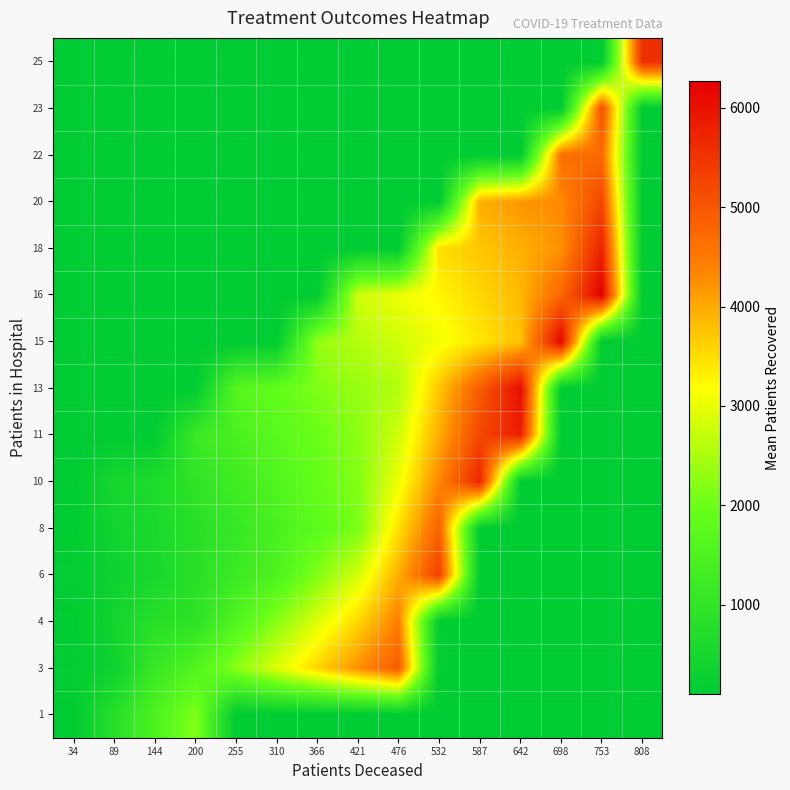

Reading right to left, transcribe all the data shown in this chart.

1: 808=99.0	753=99.0	698=99.0	642=99.0	587=99.0	532=99.0	476=99.0	421=99.0	366=99.0	310=99.0	255=99.0	200=2199.0	144=1502.4	89=805.7	34=109.1
3: 808=99.0	753=99.0	698=99.0	642=99.0	587=99.0	532=99.0	476=4925.0	421=4253.0	366=3581.0	310=2909.0	255=2237.0	200=1565.0	144=1127.7	89=343.0	34=150.1
4: 808=99.0	753=99.0	698=99.0	642=99.0	587=99.0	532=99.0	476=4440.4	421=3551.6	366=2896.4	310=2241.3	255=1586.1	200=931.0	144=841.0	89=428.0	34=99.0
6: 808=99.0	753=99.0	698=99.0	642=99.0	587=99.0	532=5312.0	476=3955.8	421=2833.3	366=2178.1	310=1523.0	255=1183.0	200=856.7	144=544.0	89=352.0	34=160.0
8: 808=99.0	753=99.0	698=99.0	642=99.0	587=99.0	532=4827.4	476=3471.2	421=2115.0	366=1775.0	310=1435.0	255=1095.0	200=848.2	144=601.5	89=422.5	34=99.0
10: 808=99.0	753=99.0	698=99.0	642=99.0	587=5699.0	532=4342.8	476=3046.0	421=2176.5	366=1924.0	310=1584.0	255=1274.0	200=966.5	144=659.0	89=493.0	34=99.0
11: 808=99.0	753=99.0	698=99.0	642=5789.5	587=5214.4	532=3977.0	476=2799.0	421=2238.0	366=1985.5	310=1733.0	255=1453.0	200=1186.8	144=99.0	89=99.0	34=99.0
13: 808=99.0	753=99.0	698=99.0	642=6086.0	587=4908.0	532=3730.0	476=2552.0	421=2367.6	366=2151.3	310=1880.5	255=1647.6	200=99.0	144=99.0	89=99.0	34=99.0
15: 808=99.0	753=99.0	698=6176.5	642=3767.0	587=3424.2	532=3081.4	476=2817.8	421=2574.2	366=2341.3	310=99.0	255=99.0	200=99.0	144=99.0	89=99.0	34=99.0
16: 808=99.0	753=6267.0	698=4757.3	642=3855.6	587=3561.8	532=3268.0	476=3035.1	421=2802.1	366=99.0	310=99.0	255=99.0	200=99.0	144=99.0	89=99.0	34=99.0
18: 808=99.0	753=5747.7	698=4238.0	642=3944.2	587=3728.8	532=3495.9	476=99.0	421=99.0	366=99.0	310=99.0	255=99.0	200=99.0	144=99.0	89=99.0	34=99.0
20: 808=99.0	753=5228.3	698=4326.6	642=4189.6	587=3956.7	532=99.0	476=99.0	421=99.0	366=99.0	310=99.0	255=99.0	200=99.0	144=99.0	89=99.0	34=99.0
22: 808=99.0	753=4709.0	698=4650.4	642=99.0	587=99.0	532=99.0	476=99.0	421=99.0	366=99.0	310=99.0	255=99.0	200=99.0	144=99.0	89=99.0	34=99.0
23: 808=99.0	753=5111.2	698=99.0	642=99.0	587=99.0	532=99.0	476=99.0	421=99.0	366=99.0	310=99.0	255=99.0	200=99.0	144=99.0	89=99.0	34=99.0
25: 808=5572.0	753=99.0	698=99.0	642=99.0	587=99.0	532=99.0	476=99.0	421=99.0	366=99.0	310=99.0	255=99.0	200=99.0	144=99.0	89=99.0	34=99.0